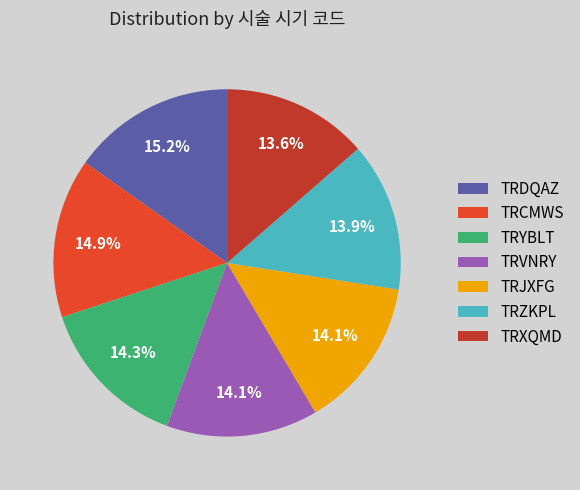

Between TRXQMD and TRVNRY, which is larger?

TRVNRY